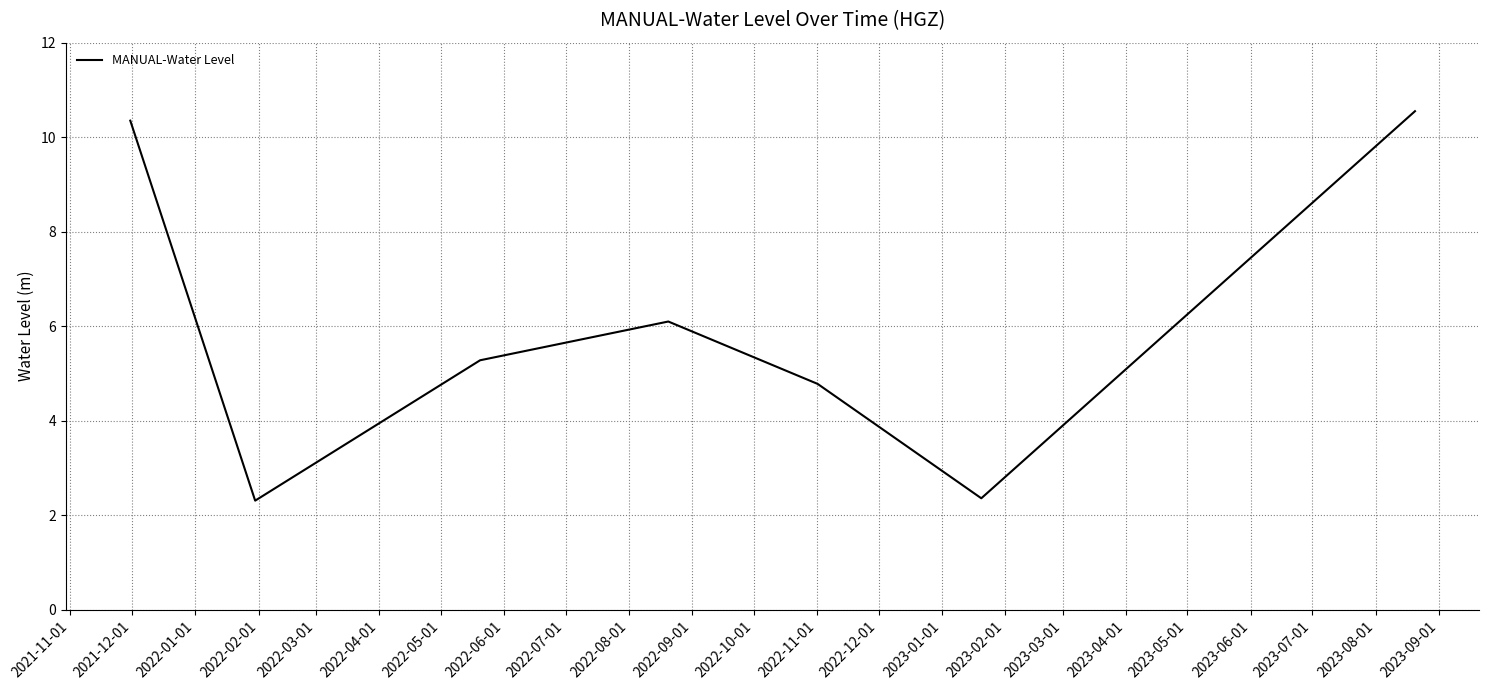

How many interior local peaks (higher than both neighbors) does the data have?

1